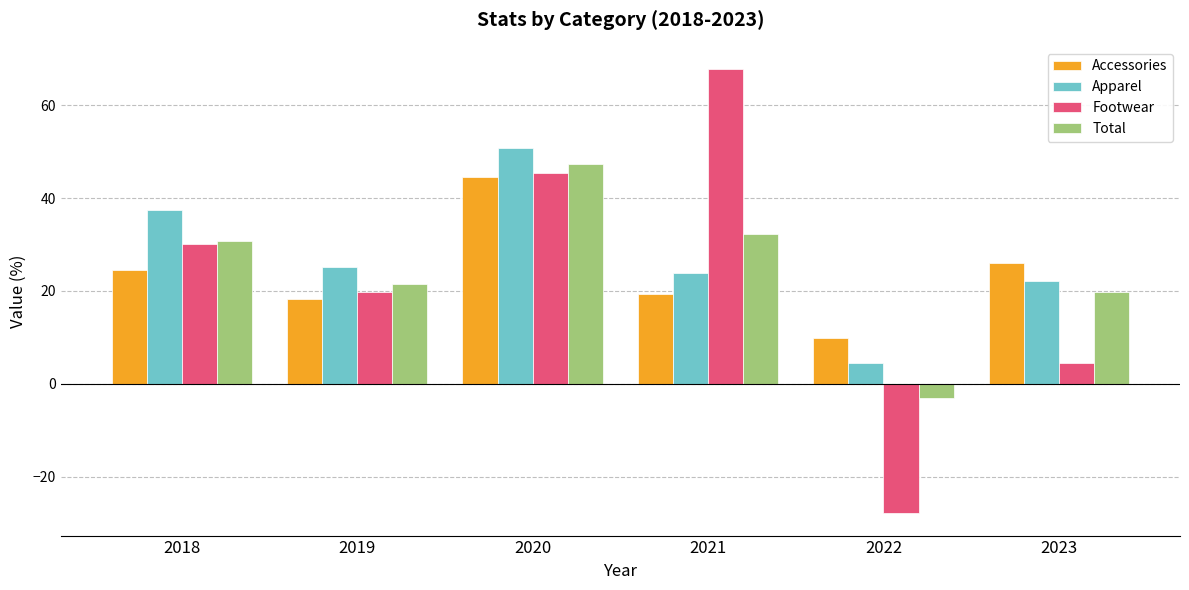

How many negative values does the Footwear series have?

1